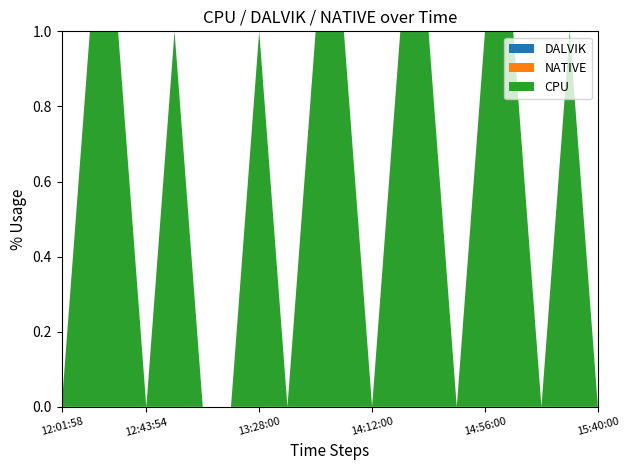

Reading left to right, extract all data points from this chart.

DALVIK: 0.0	0.0	0.0	0.0	0.0	0.0	0.0	0.0	0.0	0.0	0.0	0.0	0.0	0.0	0.0	0.0	0.0	0.0	0.0	0.0
NATIVE: 0.0	0.0	0.0	0.0	0.0	0.0	0.0	0.0	0.0	0.0	0.0	0.0	0.0	0.0	0.0	0.0	0.0	0.0	0.0	0.0
CPU: 0.0	3.2	3.1	0.0	3.3	0.0	0.0	3.2	0.0	6.6	3.1	0.0	2.8	3.3	0.0	3.2	3.5	0.0	3.1	0.0